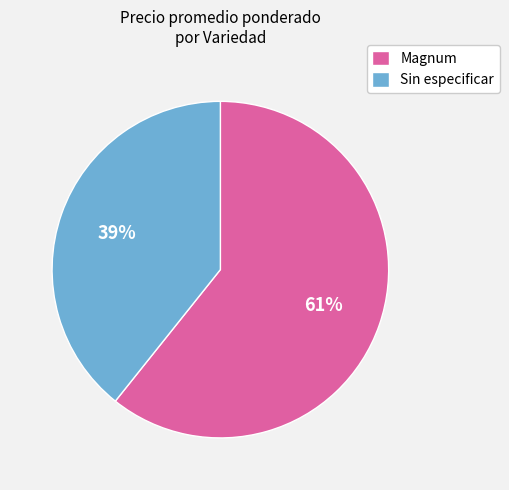

Is there a majority slice in this chart?

Yes